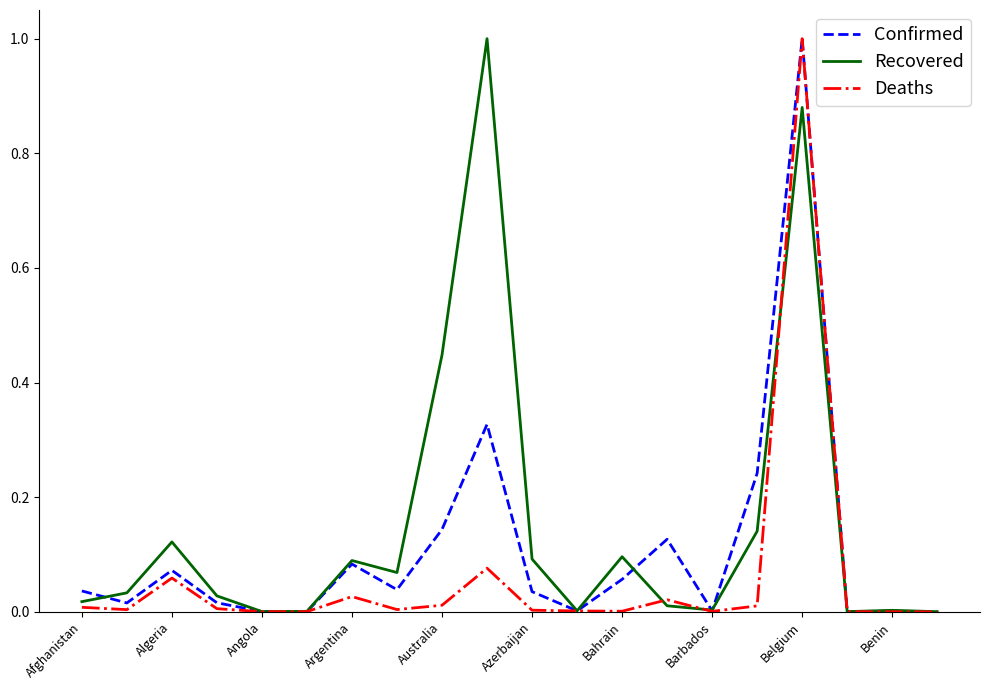

List the series in order of their overall mean, highest first.

Recovered, Confirmed, Deaths